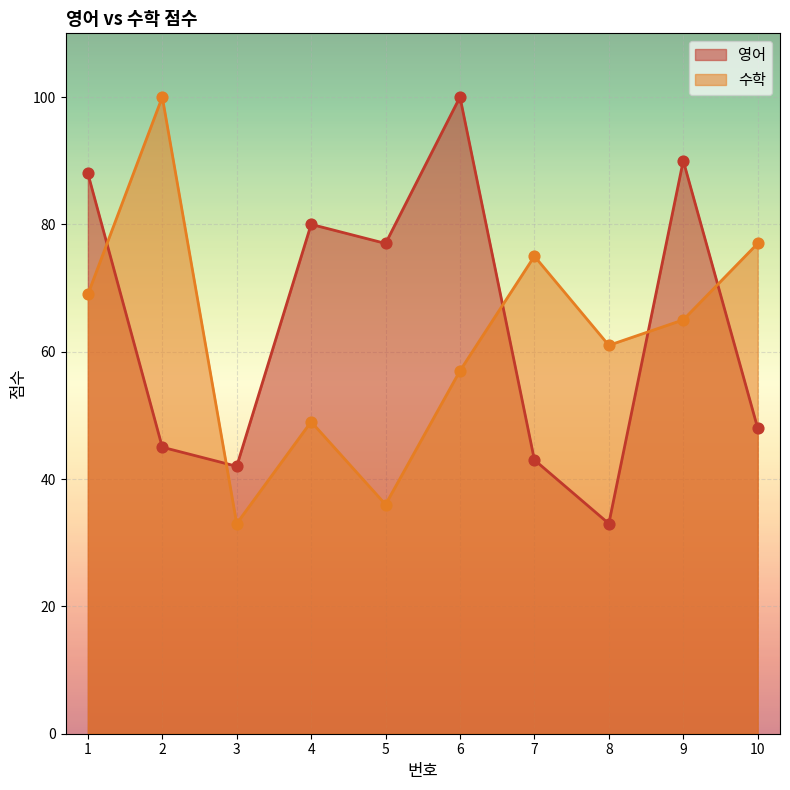

What are all the series names shown in the legend?

영어, 수학